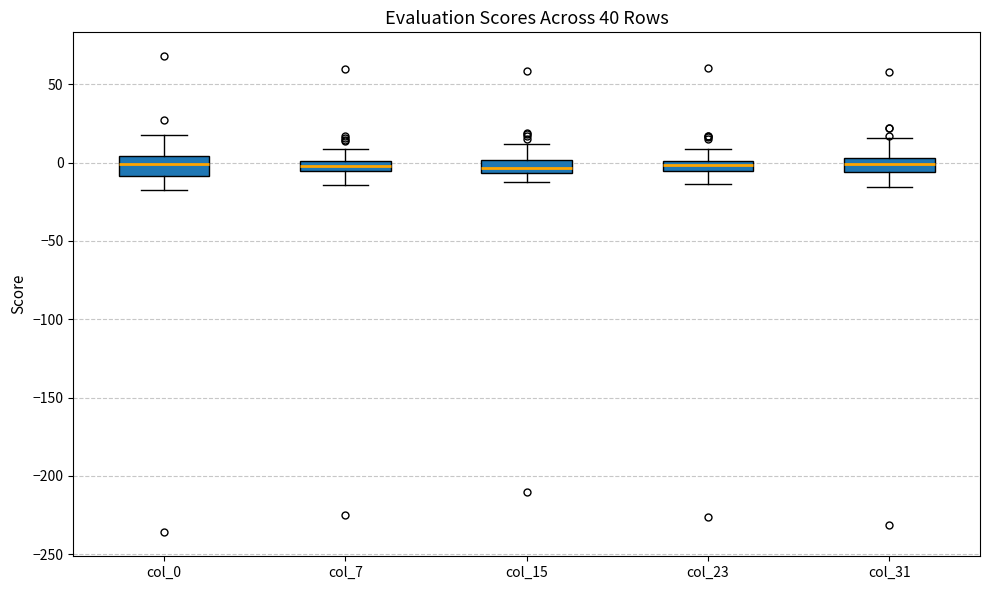

Where does the upper whisker of the box for col_0 end on the y-axis? The values are not printed on the chart, so give them approximately, as read against the axis.

20